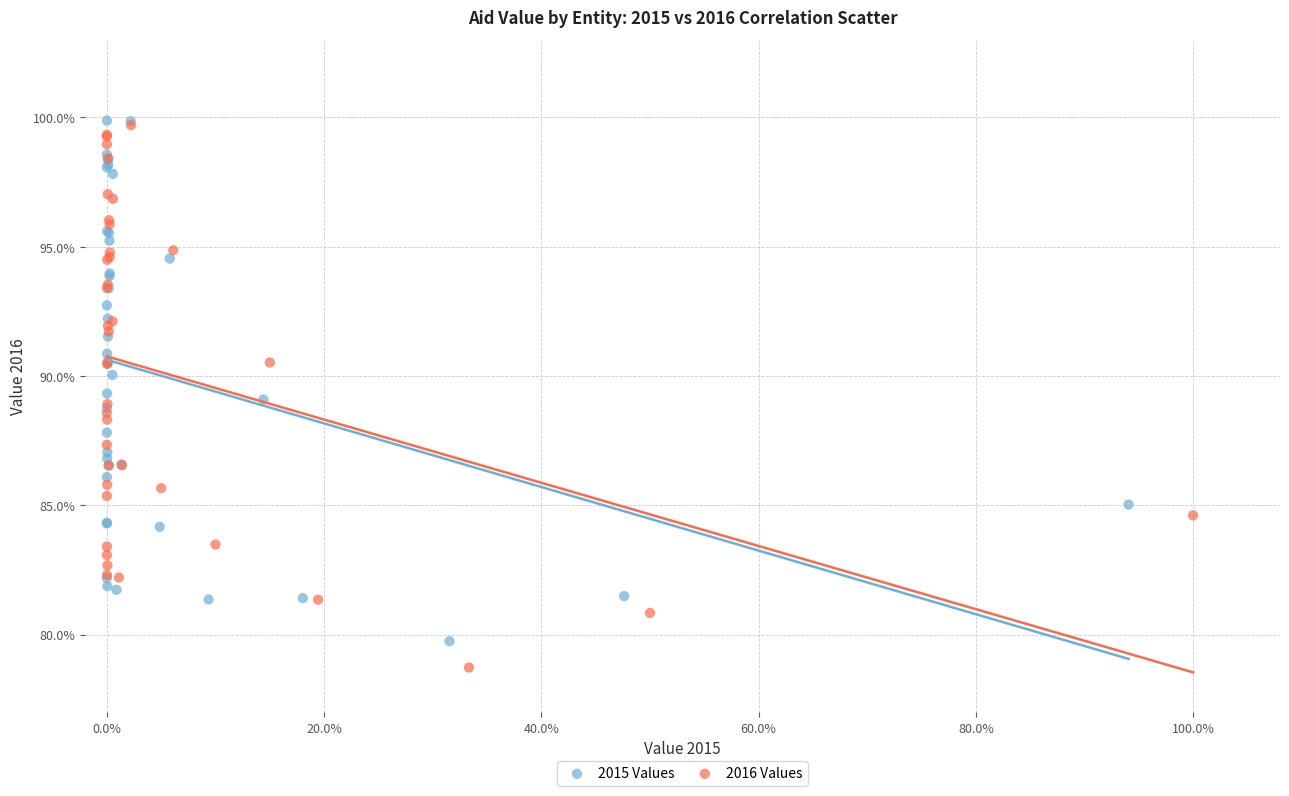

Which series reaches the minimum Y coordinate?

2016 Values